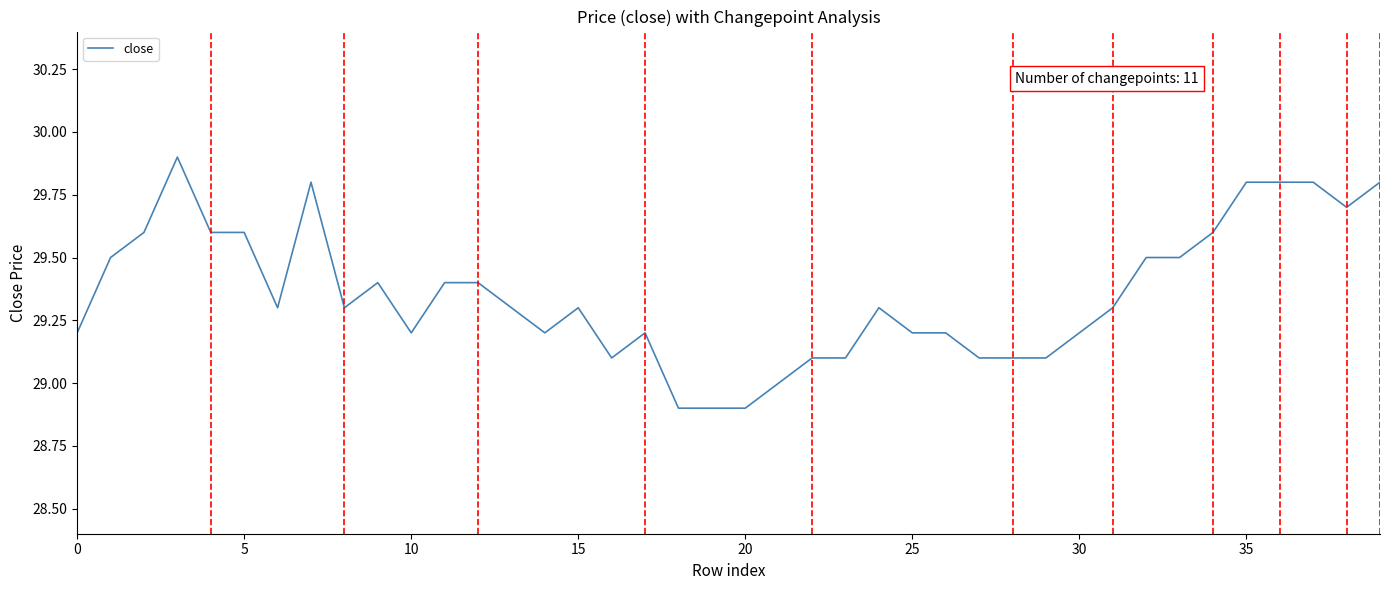

What is the smallest value displayed?

28.9